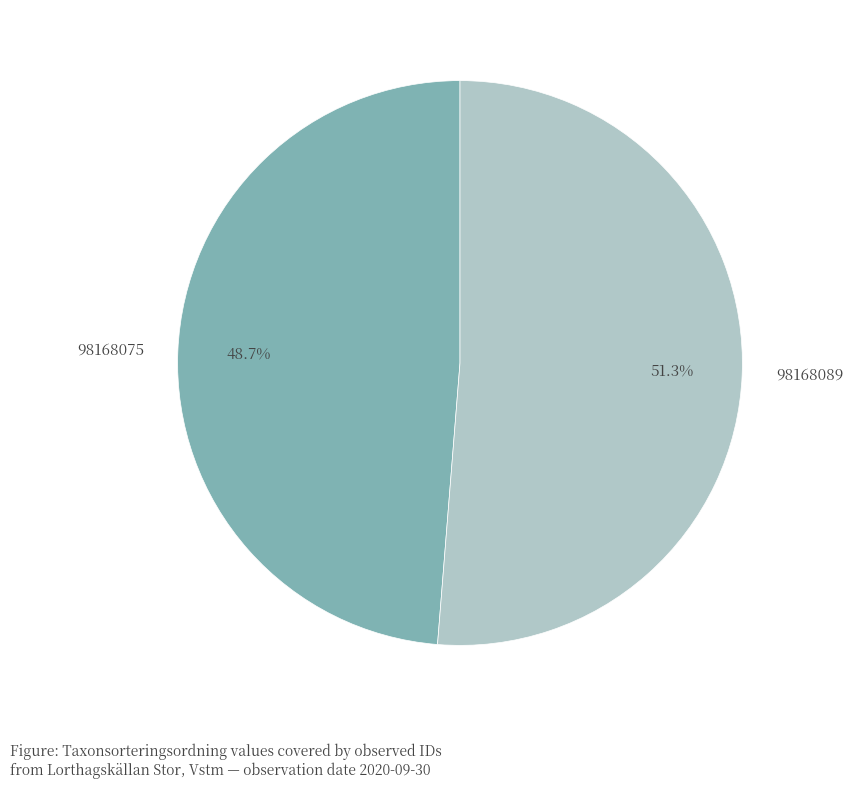

Is it true that 98168075 is 54% of the pie?

False